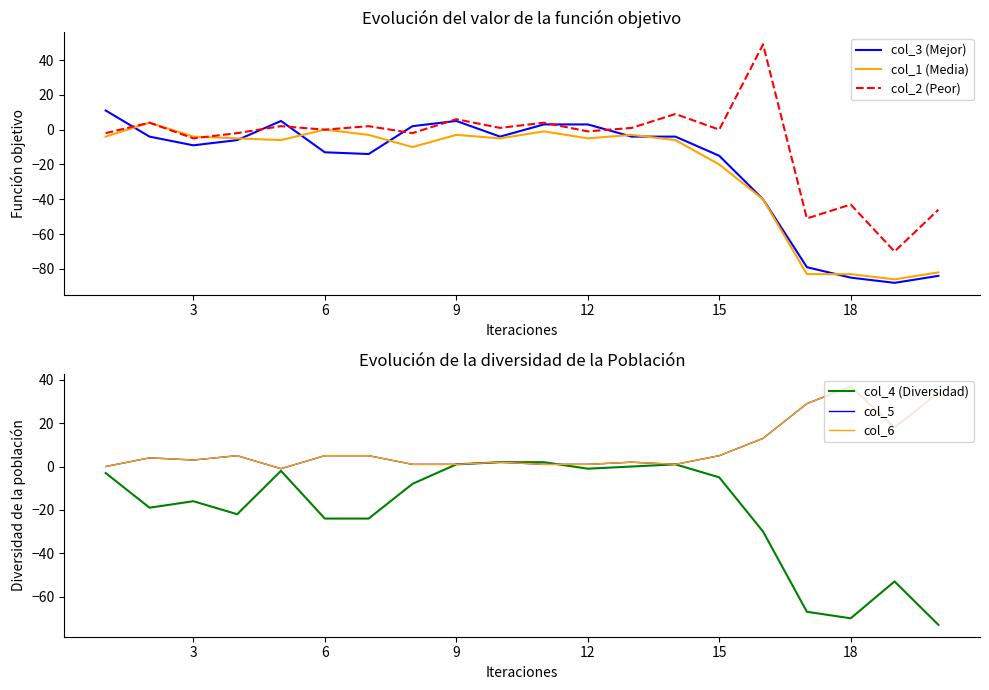

Which series has the widest spread of values?

col_2 (Peor)